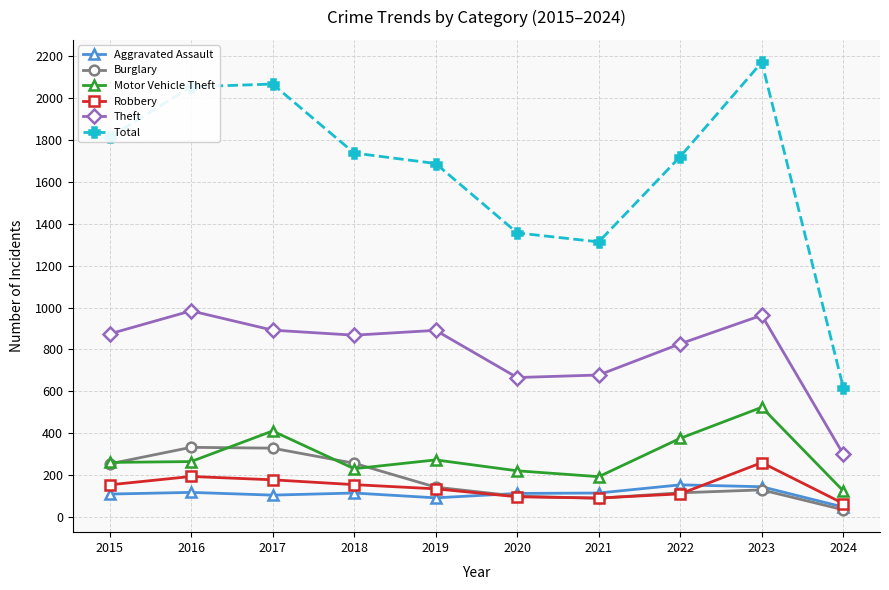

True or false: Motor Vehicle Theft and Robbery cross at least once.

False